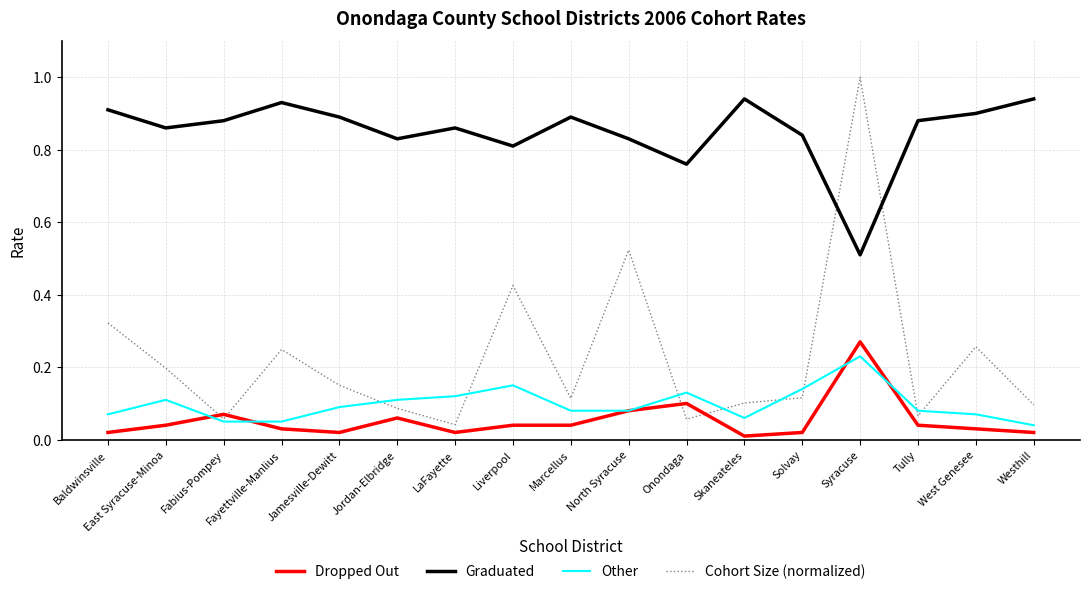

What are all the series names shown in the legend?

Dropped Out, Graduated, Other, Cohort Size (normalized)